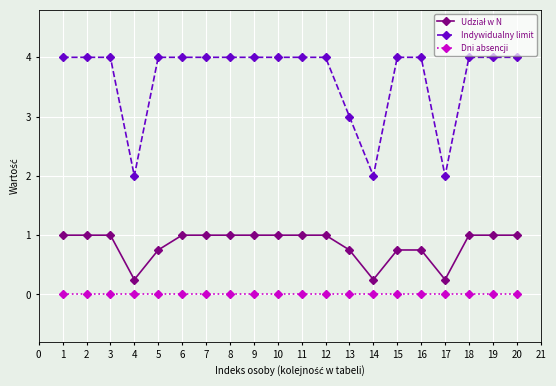

Is this an area chart (filled region under the line)?

No